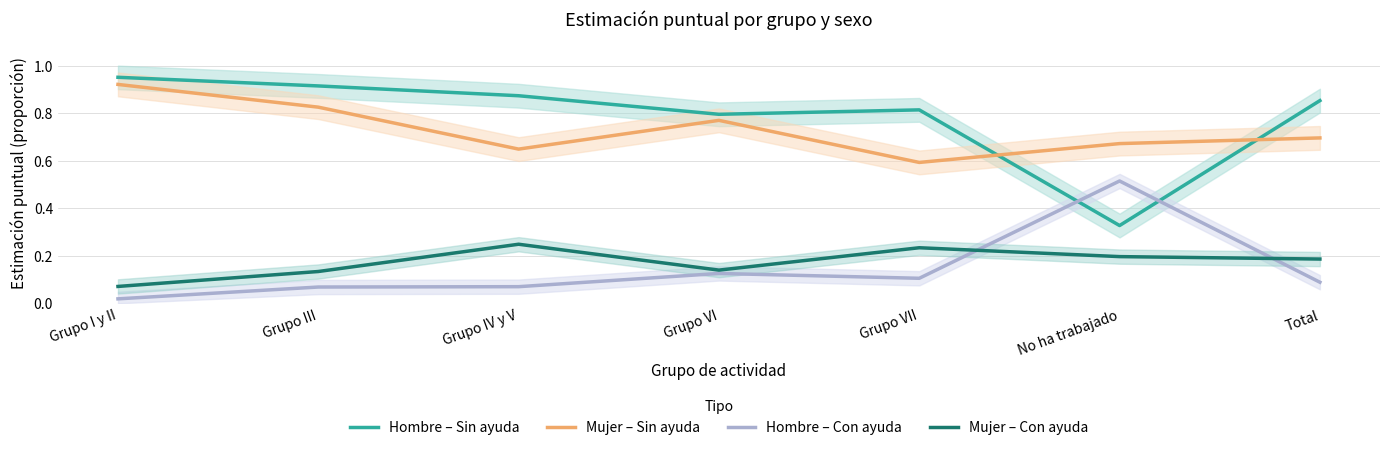

How many lines are shown in the chart?

4